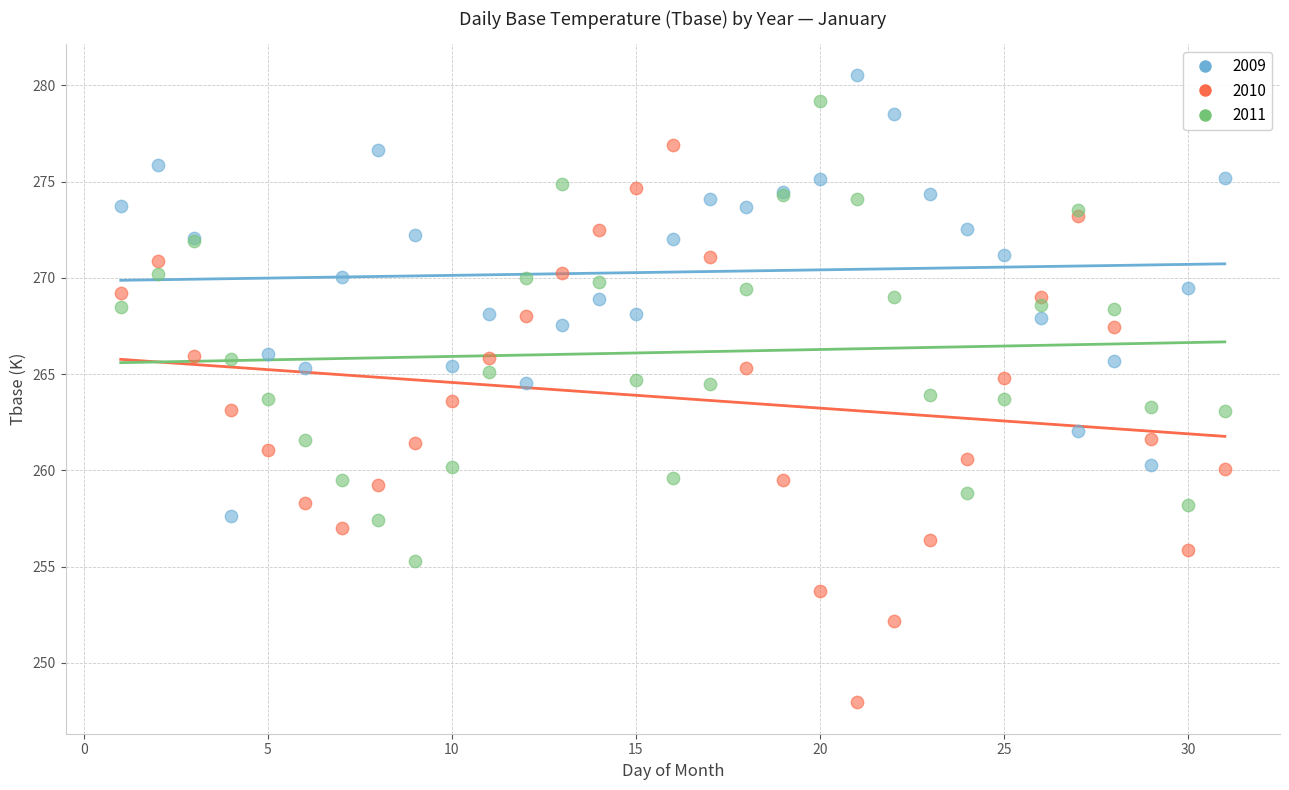

Which series reaches the minimum Y coordinate?

2010